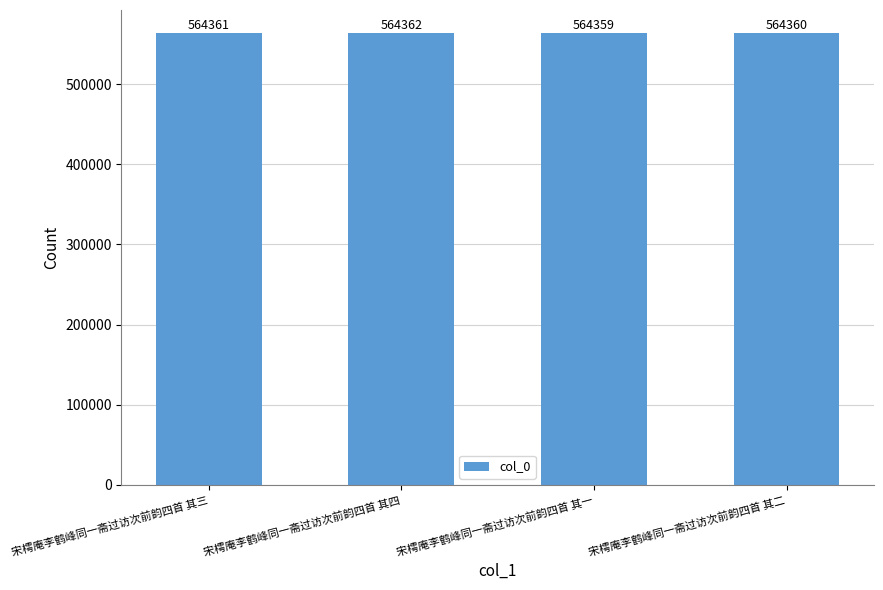

Between 宋樗庵李鹤峰同一斋过访次前韵四首 其二 and 宋樗庵李鹤峰同一斋过访次前韵四首 其一, which is larger?

宋樗庵李鹤峰同一斋过访次前韵四首 其二